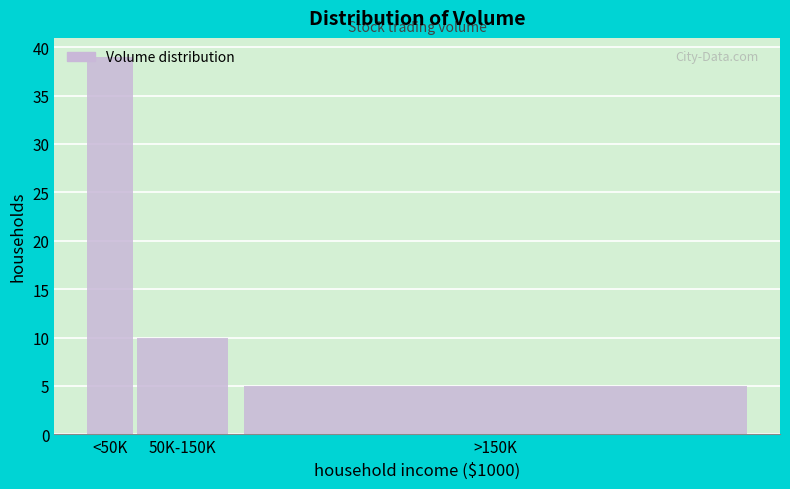

What is the label of the 2nd bar from the right?

50K-150K